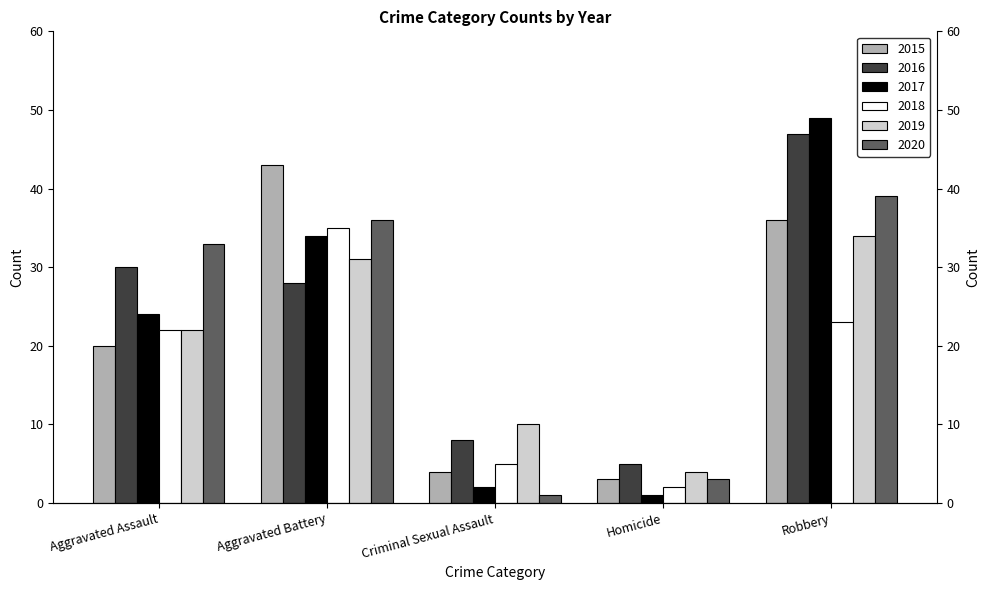

What is the smallest value displayed?

1